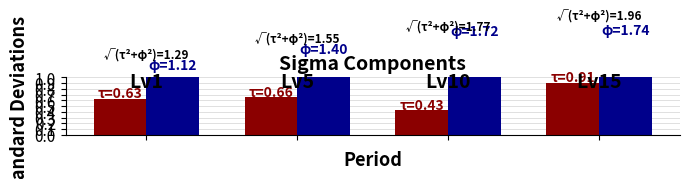

The value of Leve Gil at 0 is 0.6. True or false?

False